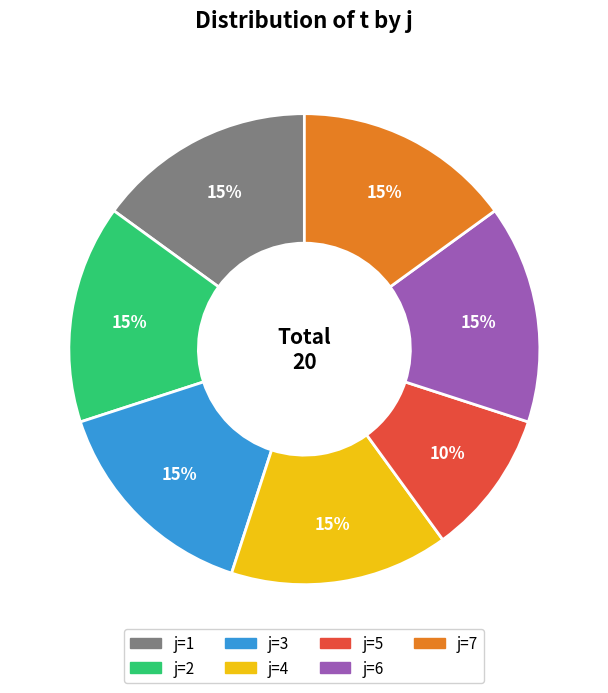

To the nearest percent, what is the average slice percentage?

14%